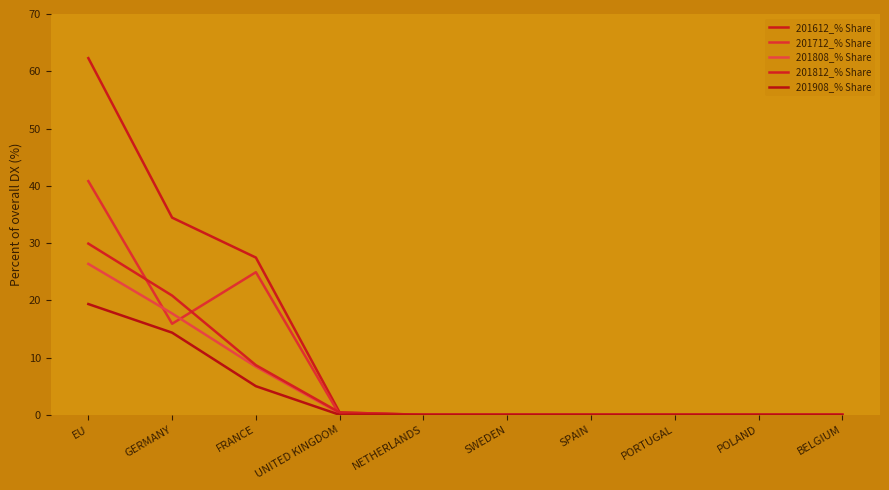

True or false: 201612_% Share and 201808_% Share intersect in this chart.

False